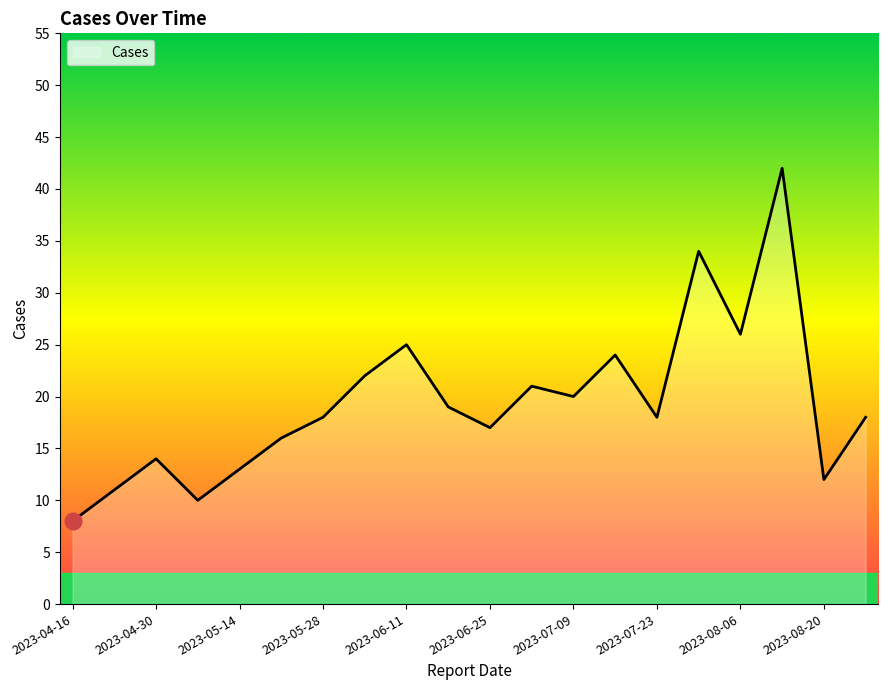

What is the maximum value shown in the chart?

42